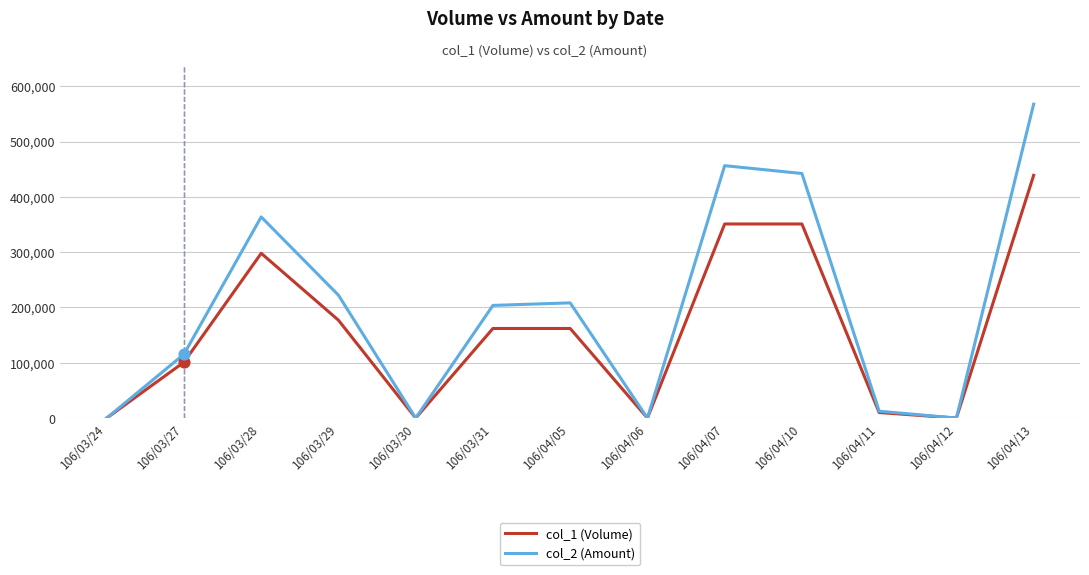

Which series changed the most between 106/03/24 and 106/04/05?

col_2 (Amount)